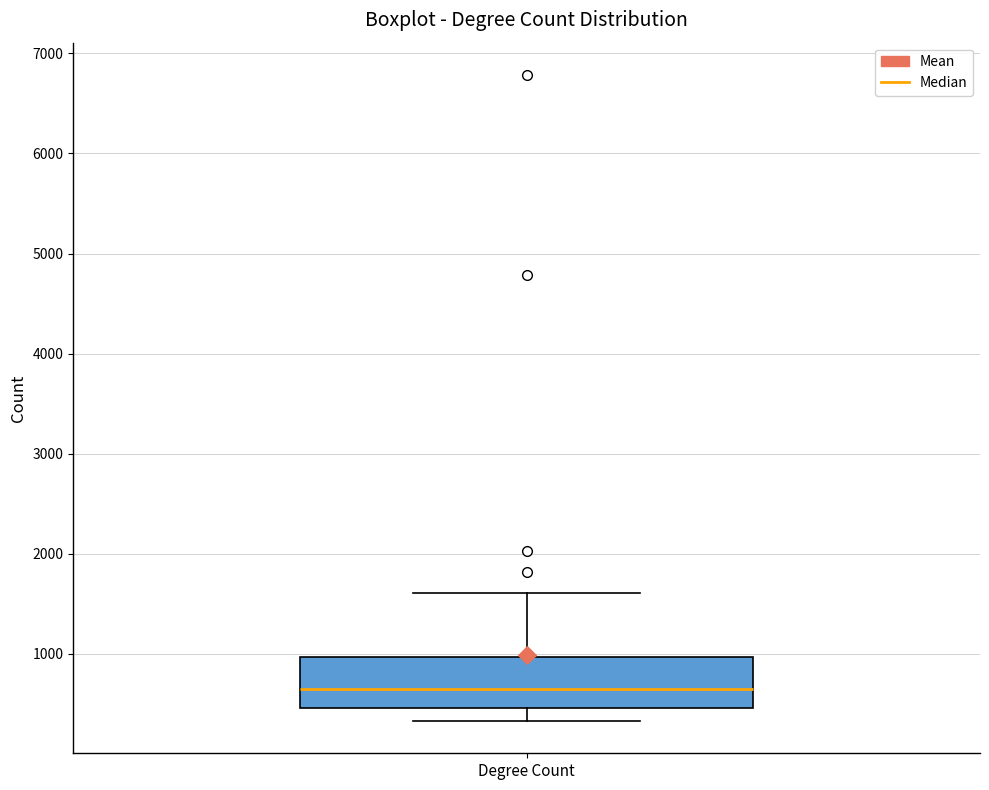

Transcribe this box plot: give where the median line is, the range the box spans, and where the two whiskers end, as read against the y-axis. The values are not printed on the chart, so give them approximately, as read against the axis.

median 600, box 500 to 1000, whiskers 300 to 1600